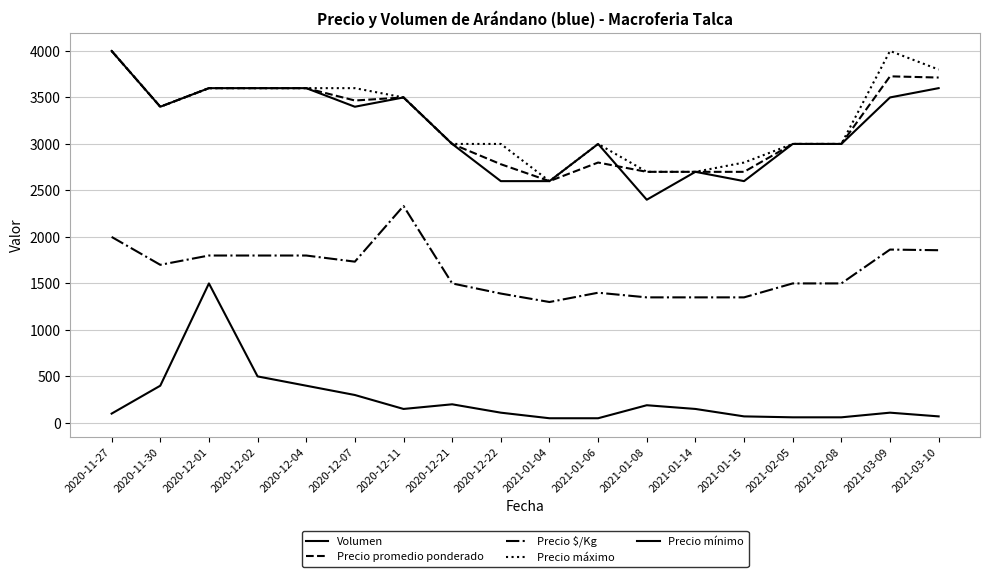

What is the difference between the Precio $/Kg values at 2021-02-05 and 2020-12-11?

833